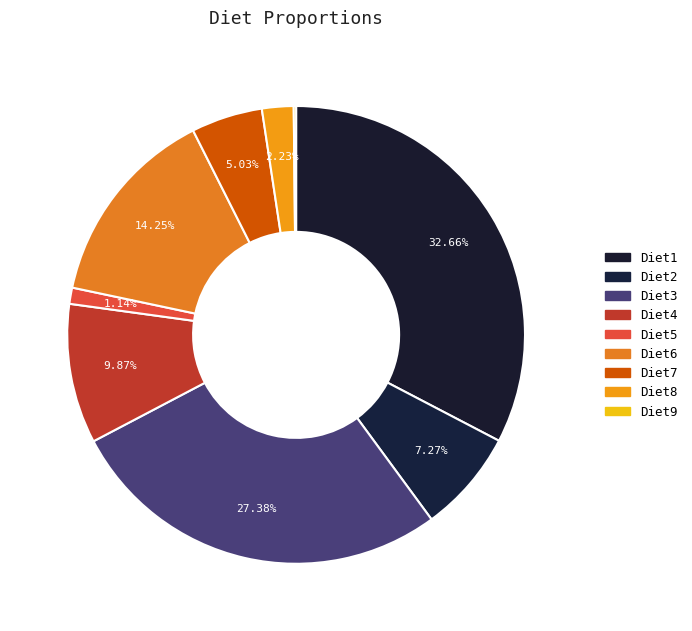

Between Diet3 and Diet5, which is larger?

Diet3